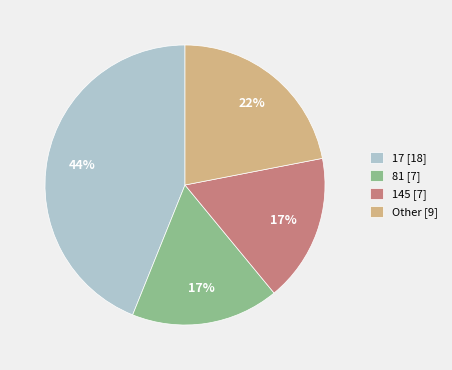

To the nearest percent, what is the combined percentage of 17 [18] and 145 [7]?

61%